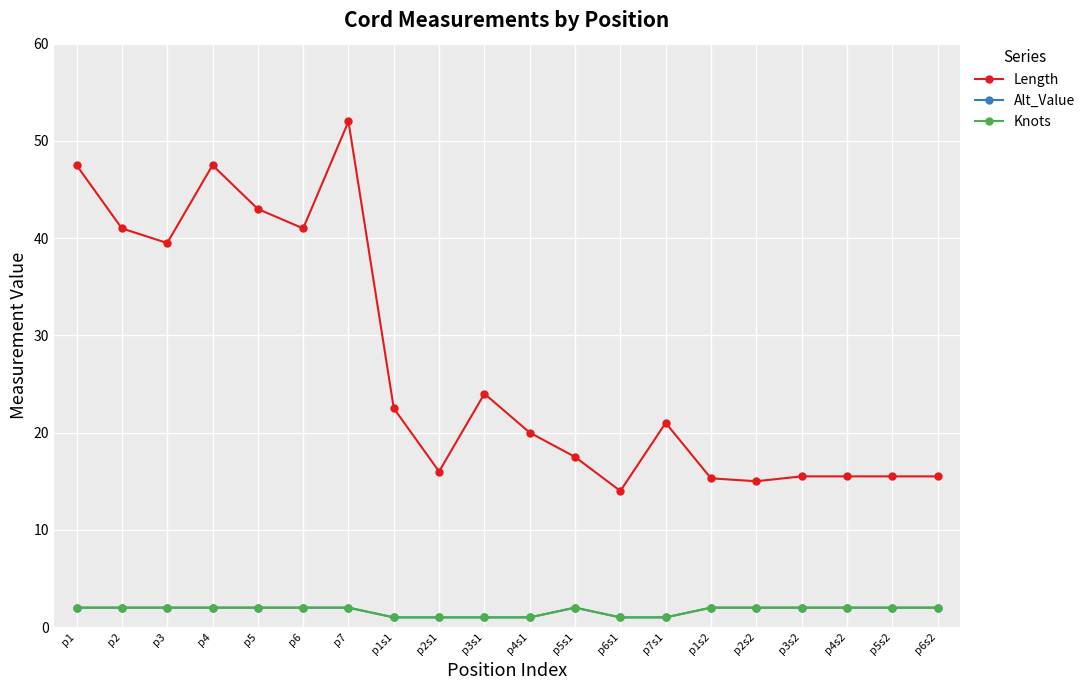

What position from the right is p2s2?

5